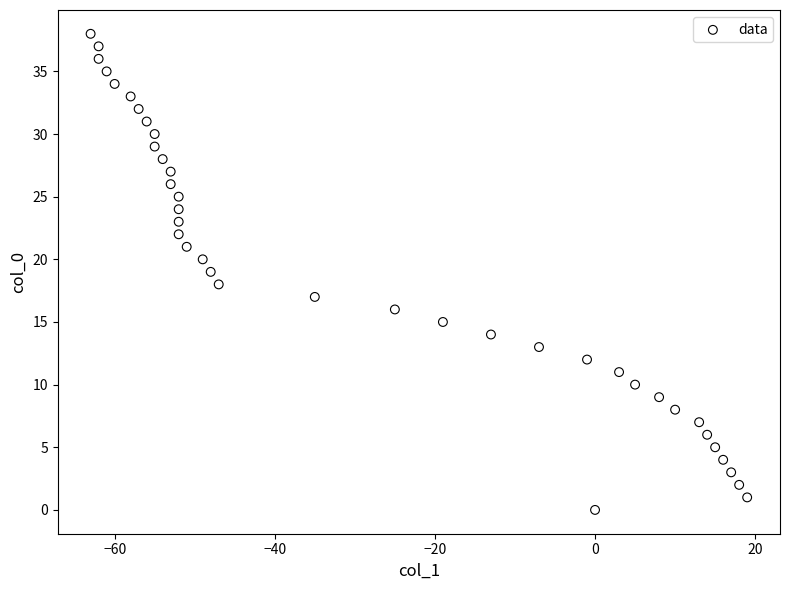

What is the range of X values (max minus min)?

82